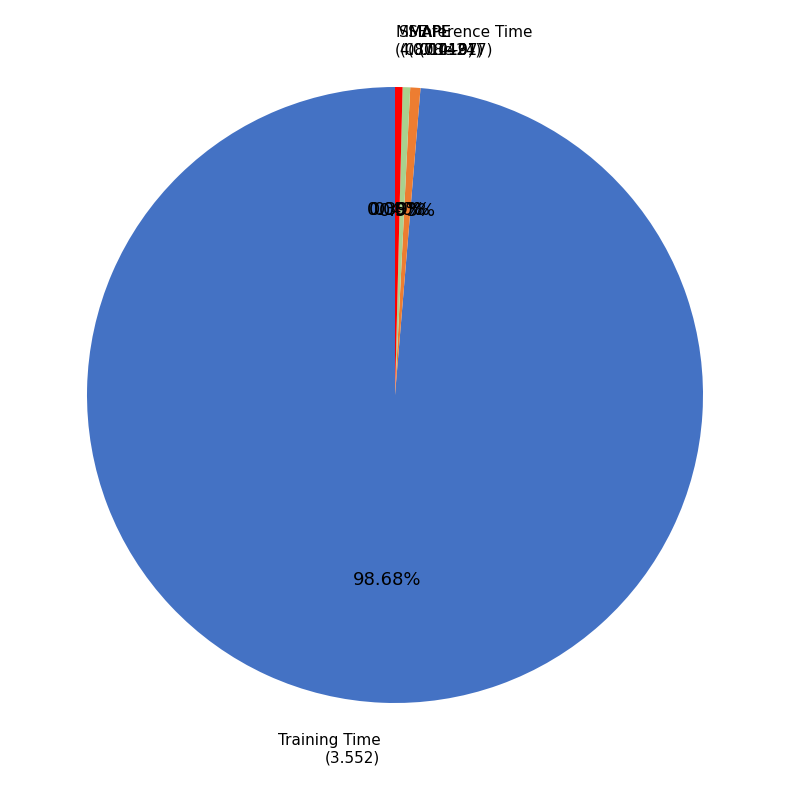

True or false: Training Time accounts for 89% of the total.

False